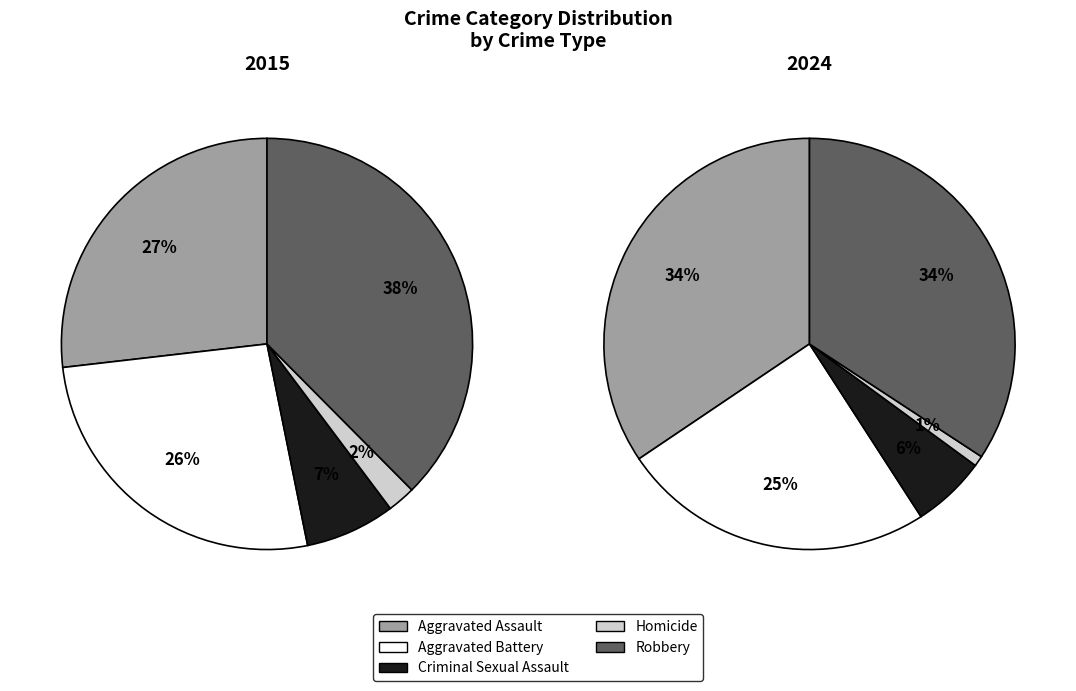

What is the smallest slice in the pie chart?

Homicide